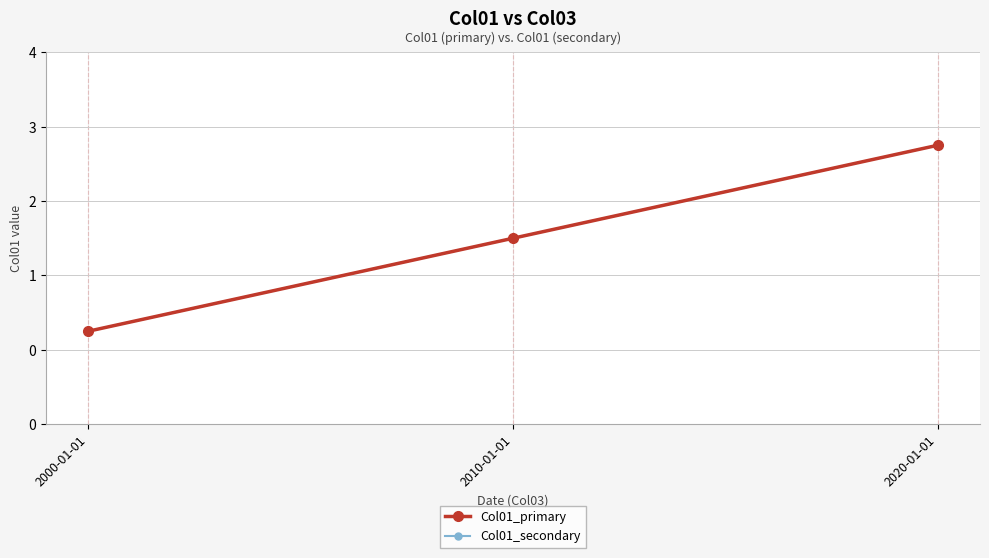

What is the sum of all Col01_primary values?

6